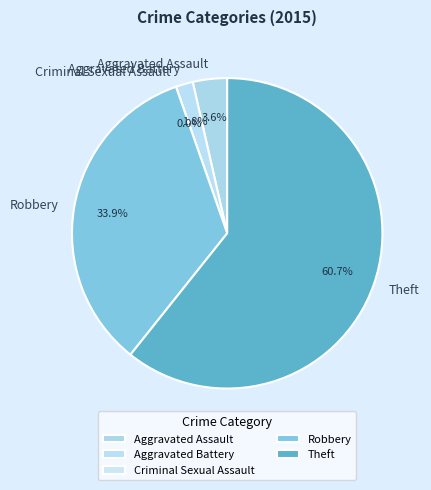

What is the change in value from Criminal Sexual Assault to Theft?

+34